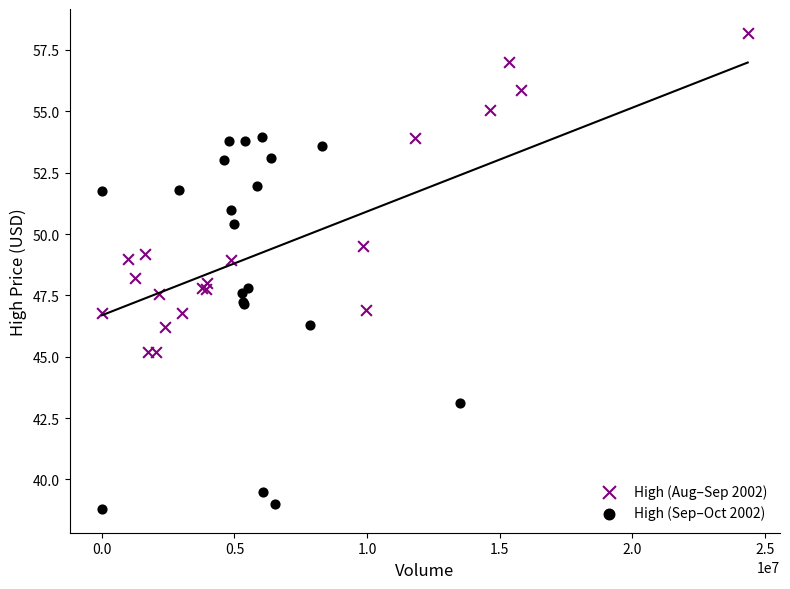

Which series reaches the maximum Y coordinate?

High (Aug–Sep 2002)